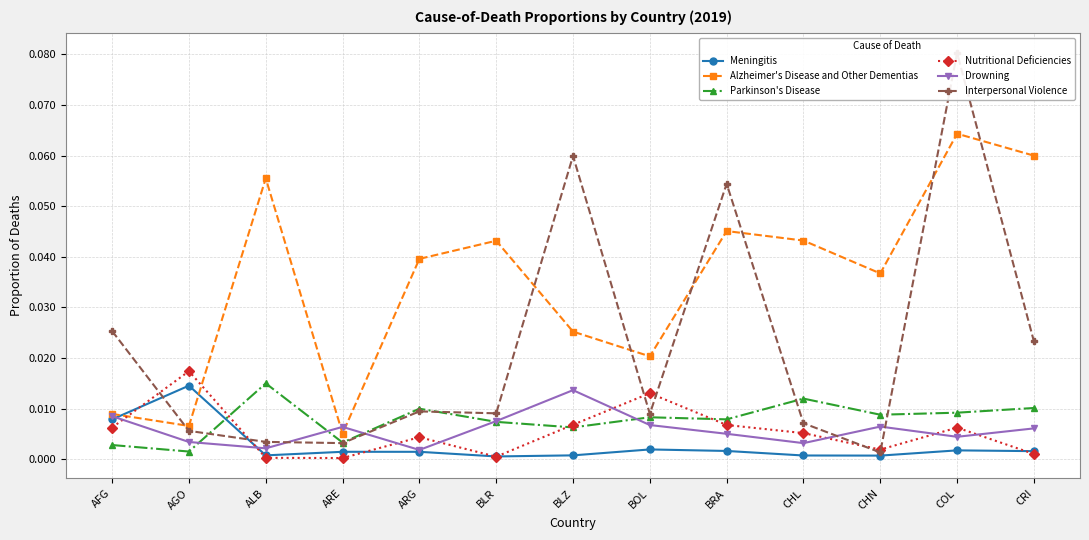

Reading right to left, list all the values displayed in this chart.

Meningitis: CRI=0.0	COL=0.0	CHN=0.0	CHL=0.0	BRA=0.0	BOL=0.0	BLZ=0.0	BLR=0.0	ARG=0.0	ARE=0.0	ALB=0.0	AGO=0.0	AFG=0.0
Alzheimer's Disease and Other Dementias: CRI=0.1	COL=0.1	CHN=0.0	CHL=0.0	BRA=0.0	BOL=0.0	BLZ=0.0	BLR=0.0	ARG=0.0	ARE=0.0	ALB=0.1	AGO=0.0	AFG=0.0
Parkinson's Disease: CRI=0.0	COL=0.0	CHN=0.0	CHL=0.0	BRA=0.0	BOL=0.0	BLZ=0.0	BLR=0.0	ARG=0.0	ARE=0.0	ALB=0.0	AGO=0.0	AFG=0.0
Nutritional Deficiencies: CRI=0.0	COL=0.0	CHN=0.0	CHL=0.0	BRA=0.0	BOL=0.0	BLZ=0.0	BLR=0.0	ARG=0.0	ARE=0.0	ALB=0.0	AGO=0.0	AFG=0.0
Drowning: CRI=0.0	COL=0.0	CHN=0.0	CHL=0.0	BRA=0.0	BOL=0.0	BLZ=0.0	BLR=0.0	ARG=0.0	ARE=0.0	ALB=0.0	AGO=0.0	AFG=0.0
Interpersonal Violence: CRI=0.0	COL=0.1	CHN=0.0	CHL=0.0	BRA=0.1	BOL=0.0	BLZ=0.1	BLR=0.0	ARG=0.0	ARE=0.0	ALB=0.0	AGO=0.0	AFG=0.0